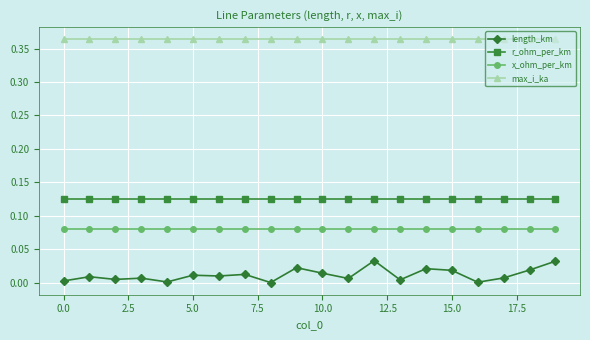

What are all the series names shown in the legend?

length_km, r_ohm_per_km, x_ohm_per_km, max_i_ka